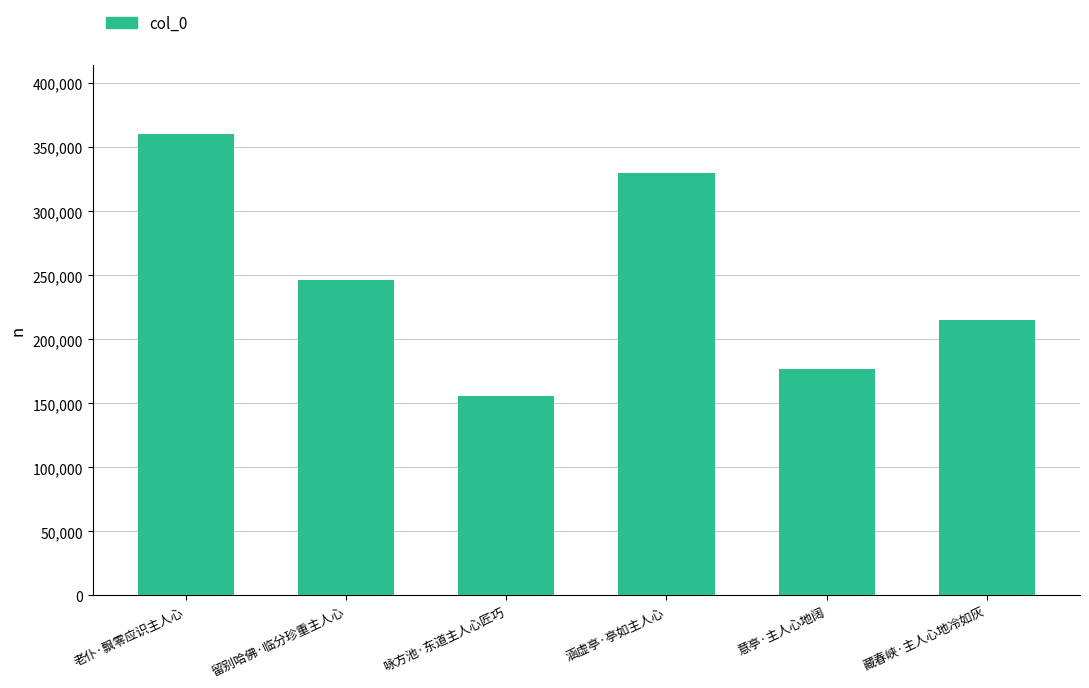

How many data points are less than 246531?

3